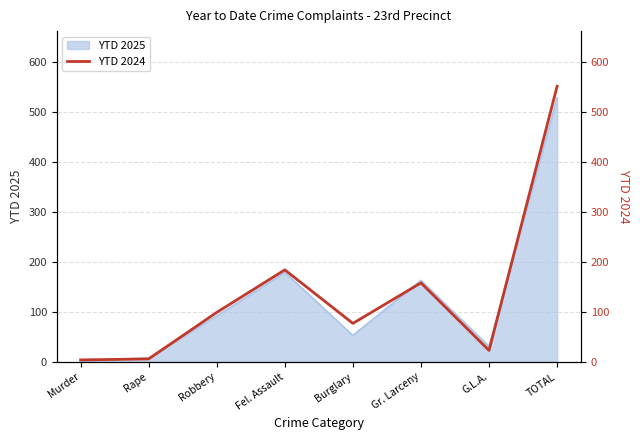

The YTD 2025 series shows 31 at G.L.A.. True or false?

True